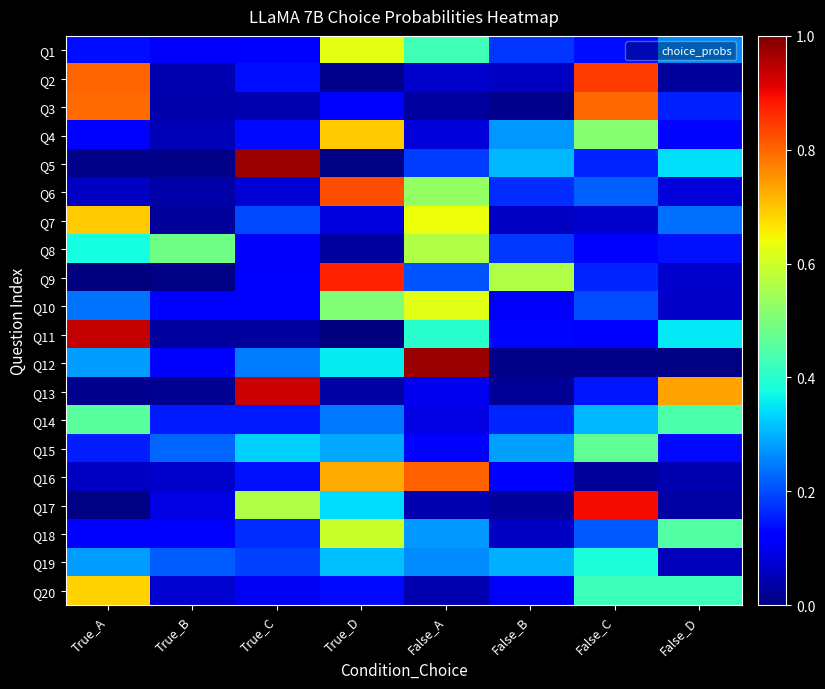

Which has a higher value, False_C or True_B?

False_C